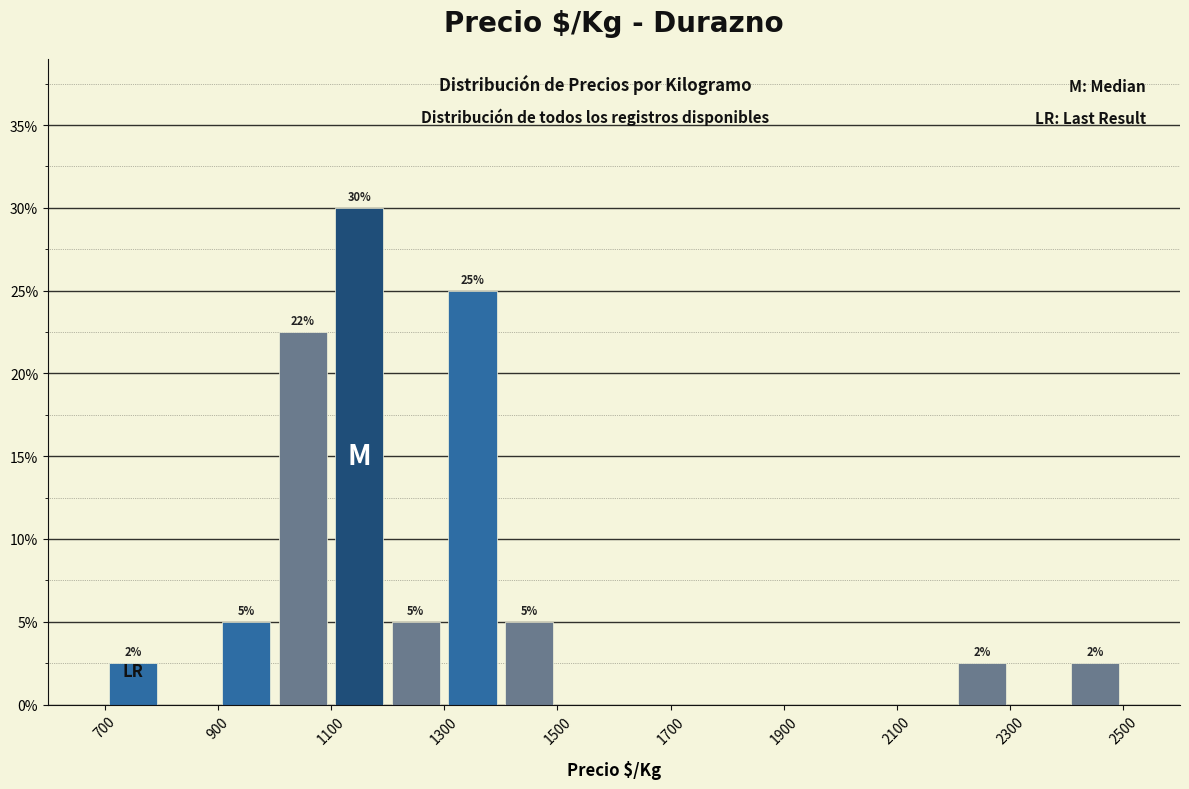

Which range on the x-axis has the tallest bar?

1100 to 1200